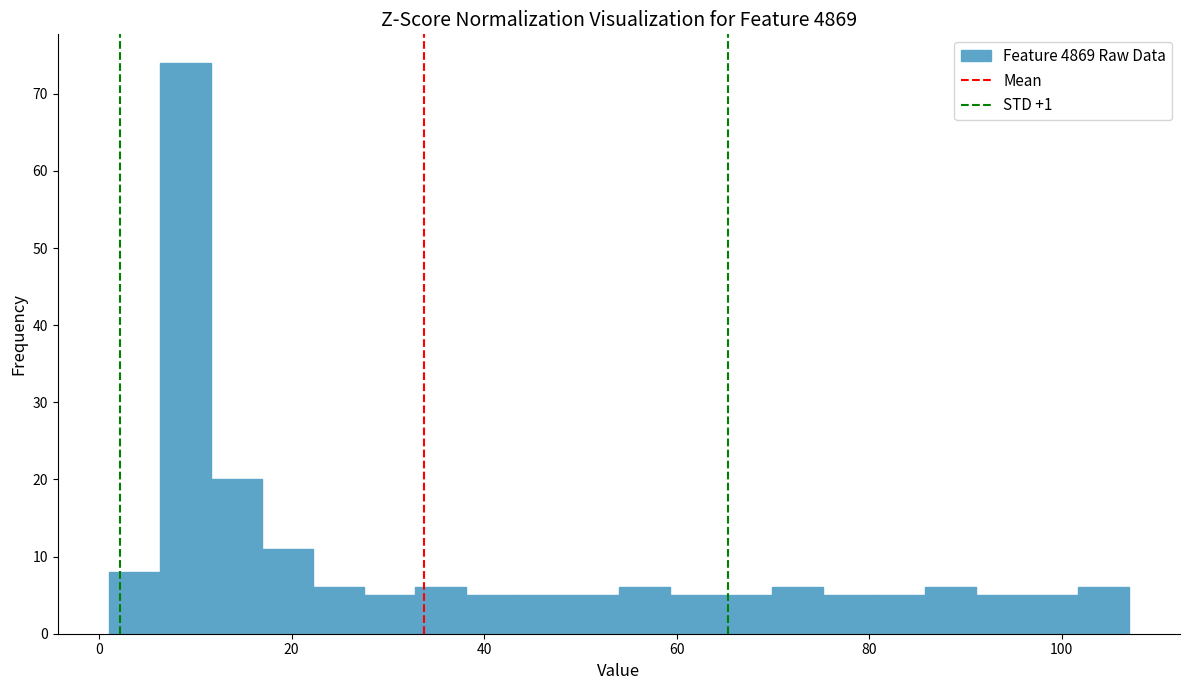

Around what value on the x-axis is the tallest bar? Give the approximate position of its centre, as read against the axis.

8